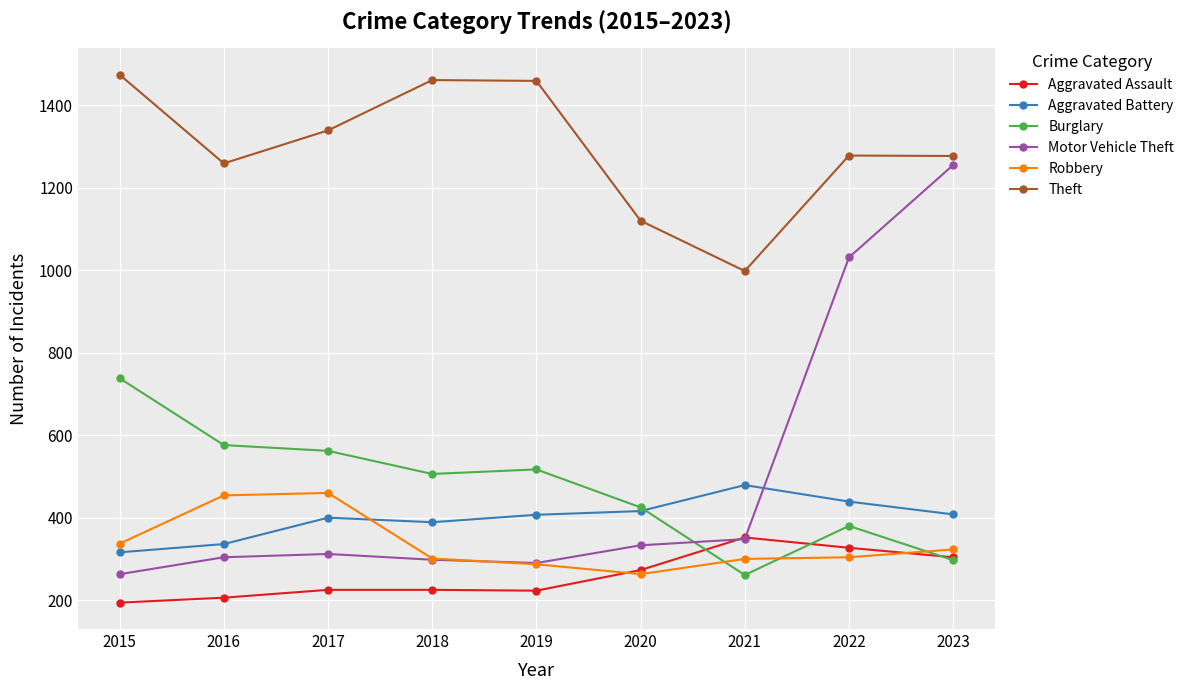

Does the chart have visible grid lines?

Yes